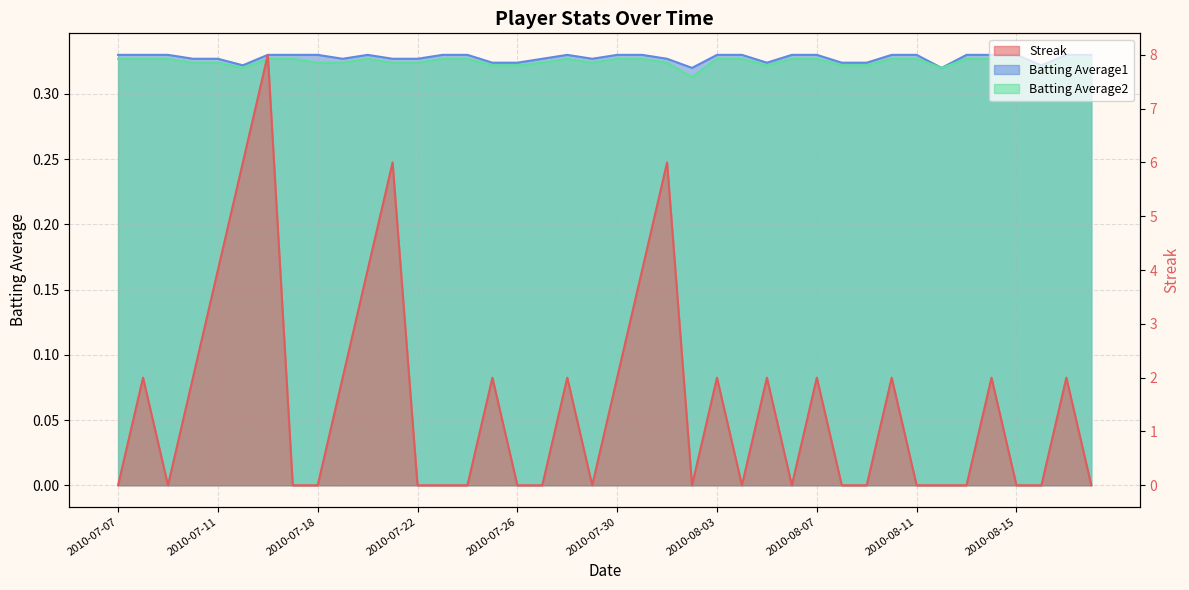

Which category has the highest value across all series?

2010-07-16